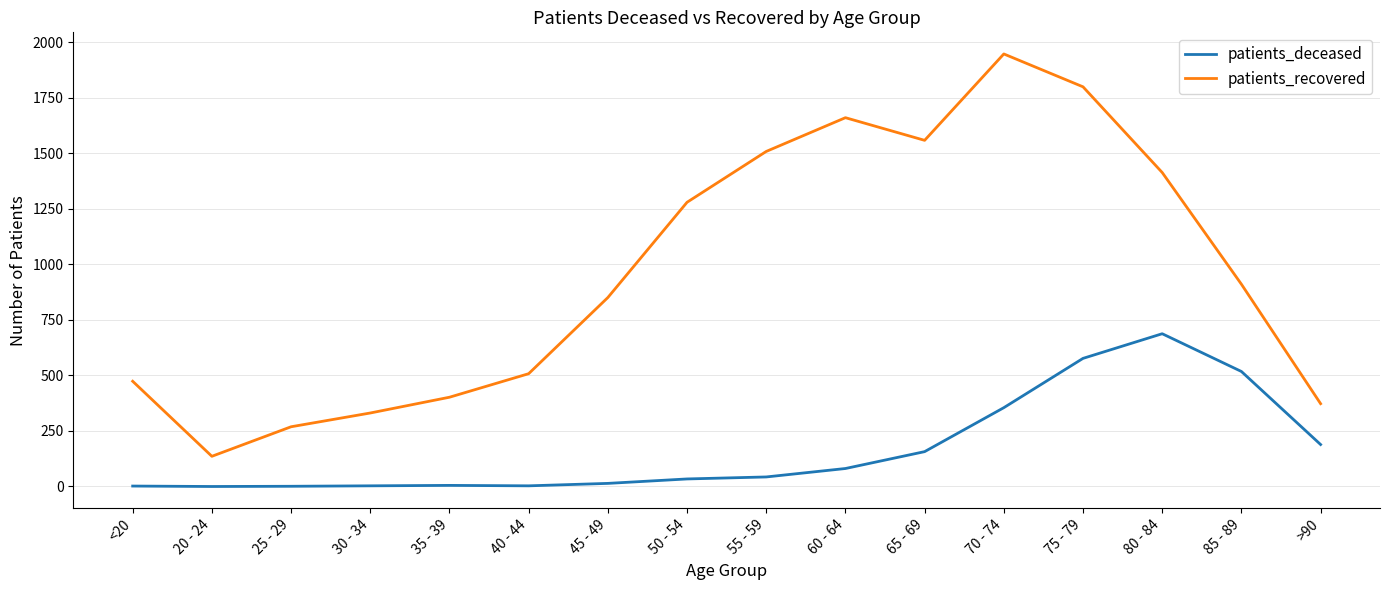

What is the difference between the maximum and minimum values in the patients_recovered series?

1812